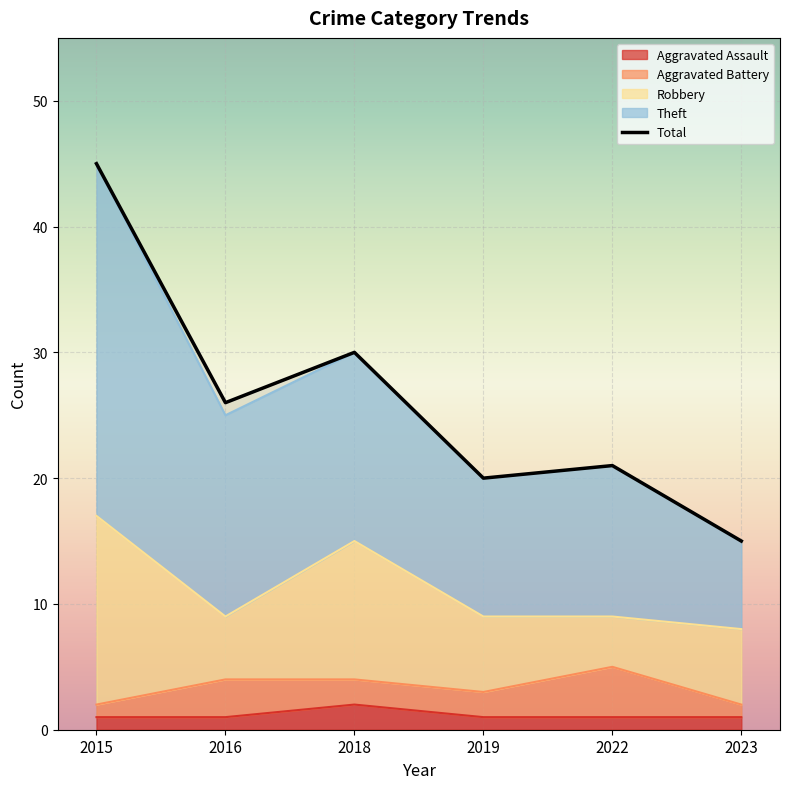

At which category does the chart reach its peak across all series?

2015